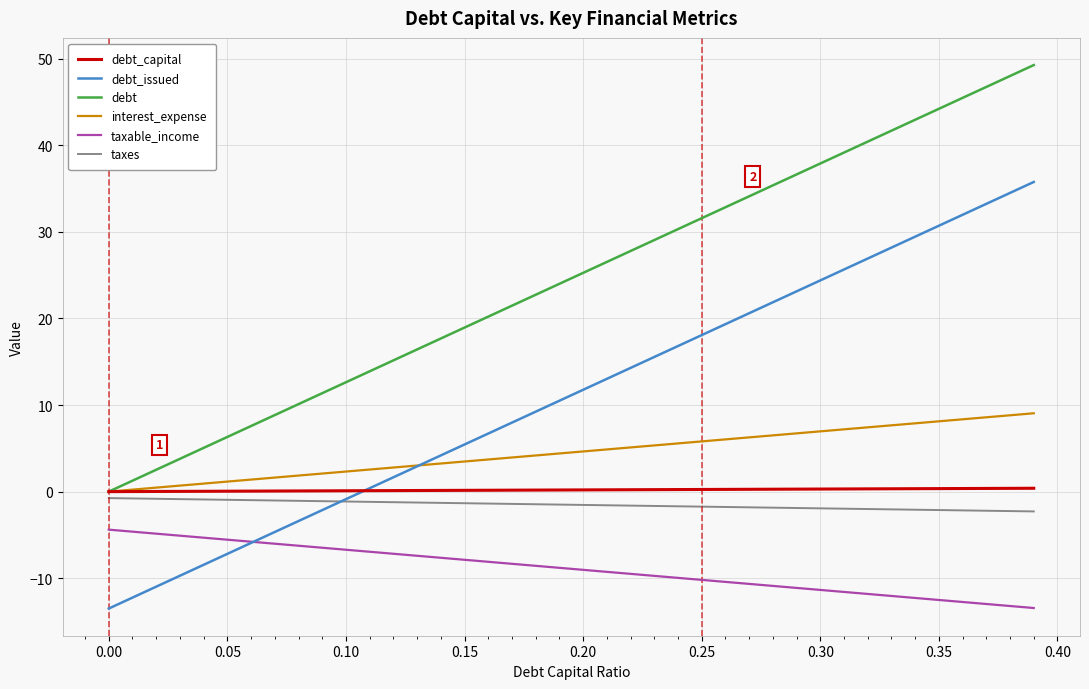

True or false: debt_capital and taxes cross at least once.

False